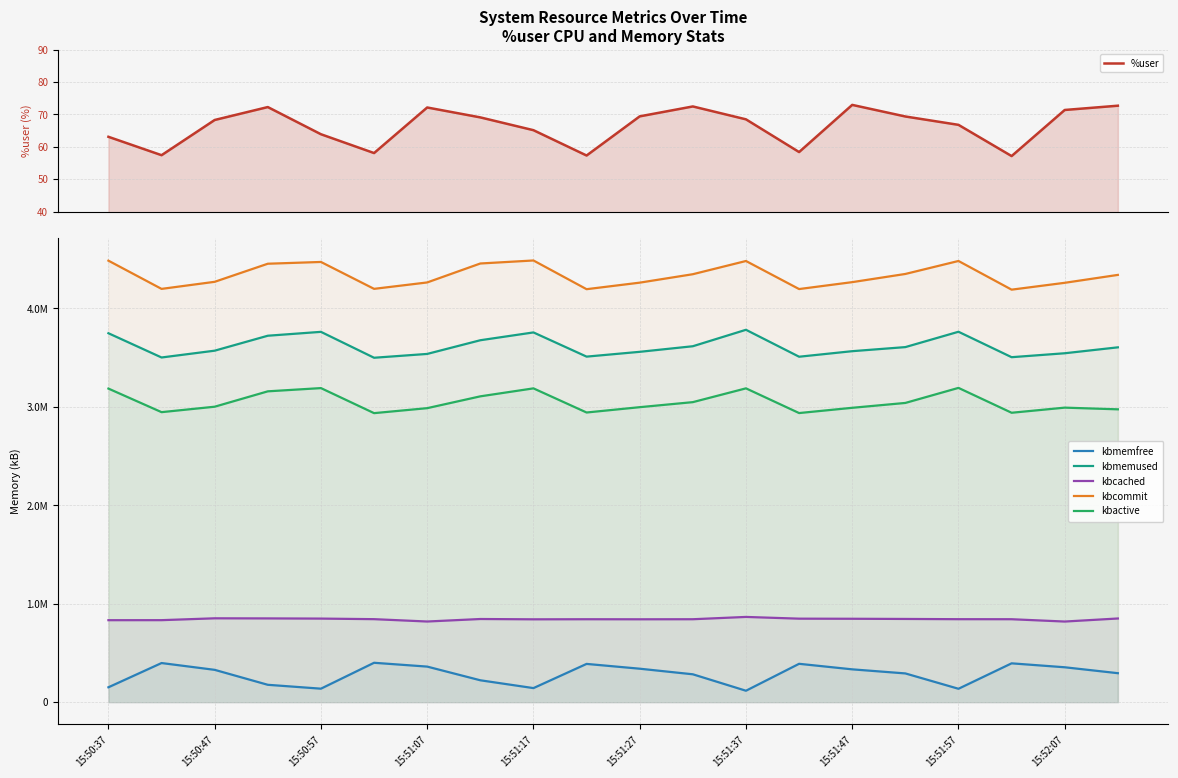

Which series has the widest spread of values?

kbcommit